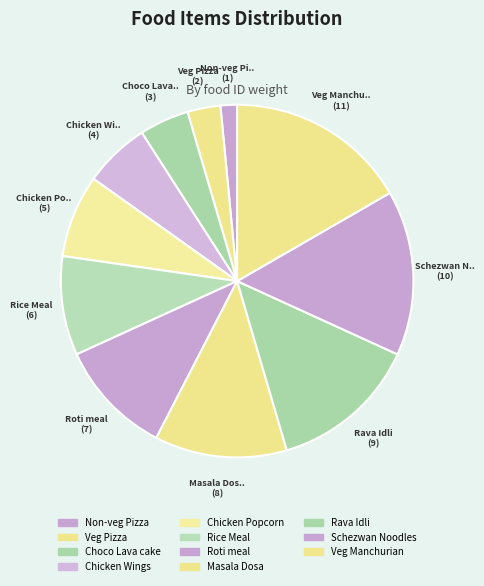

How many segments does this pie chart have?

11